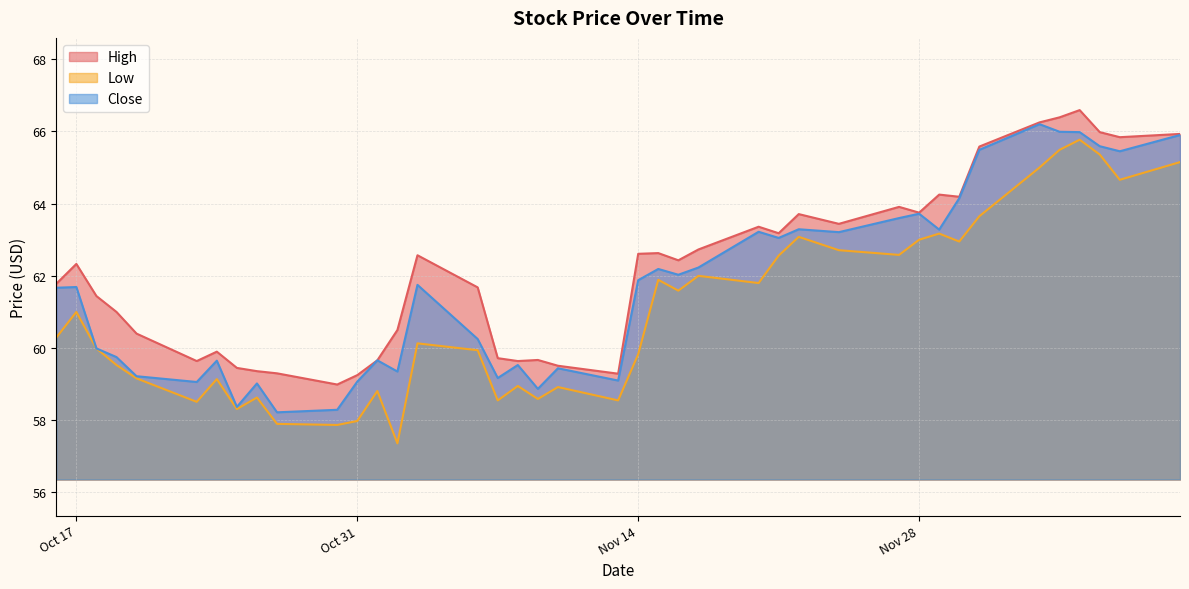

What is the label of the 40th point from the left?

2023-12-11